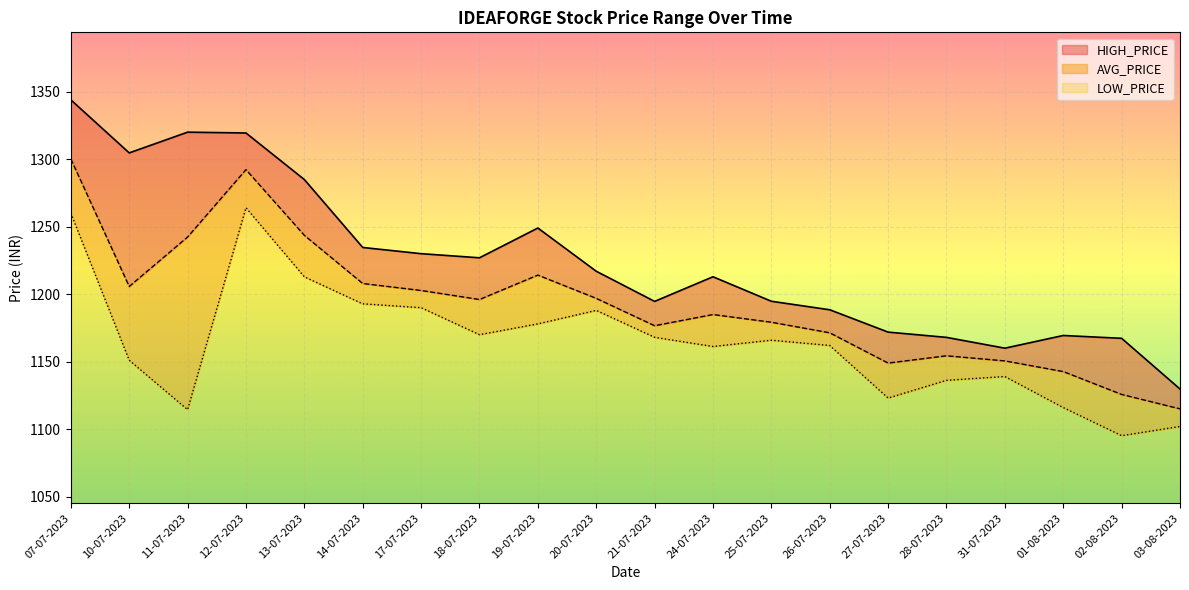

What are all the series names shown in the legend?

HIGH_PRICE, AVG_PRICE, LOW_PRICE